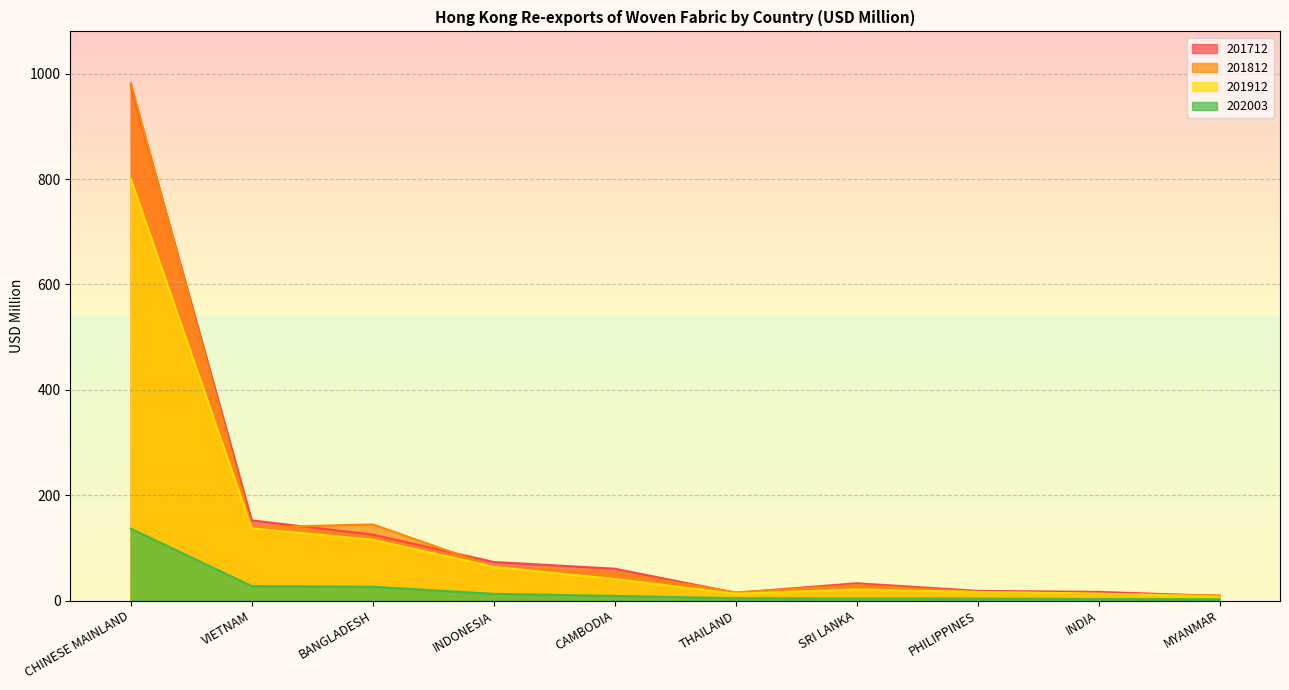

Rank the series at INDONESIA from lowest to highest value.

202003, 201912, 201812, 201712